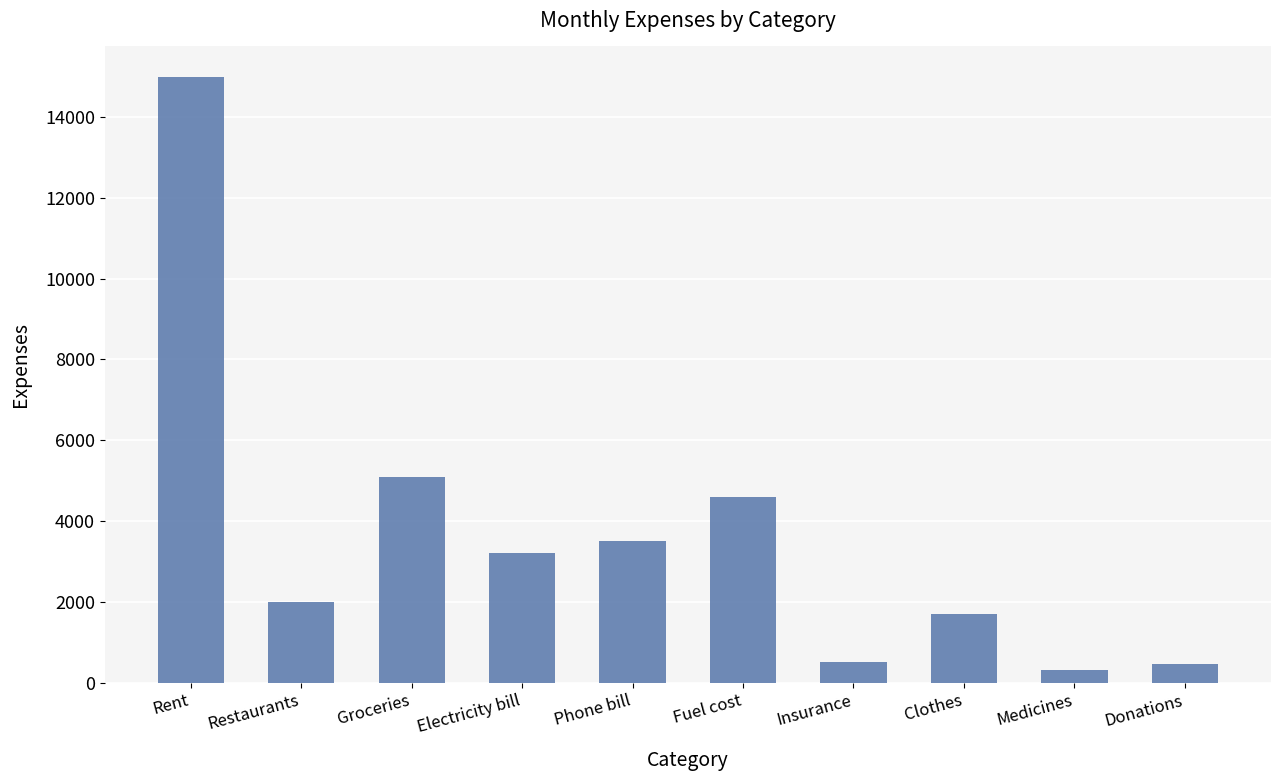

How many data points are less than 3200?

5